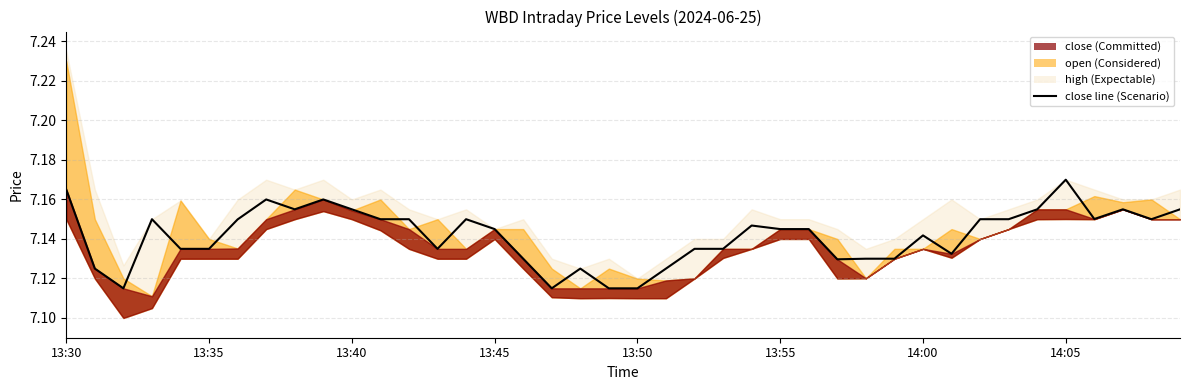

Reading left to right, what are all the values shown in this chart?

7.2	7.1	7.1	7.2	7.1	7.1	7.1	7.2	7.2	7.2	7.2	7.2	7.2	7.1	7.2	7.1	7.1	7.1	7.1	7.1	7.1	7.1	7.1	7.1	7.1	7.1	7.1	7.1	7.1	7.1	7.1	7.1	7.2	7.2	7.2	7.2	7.2	7.2	7.2	7.2